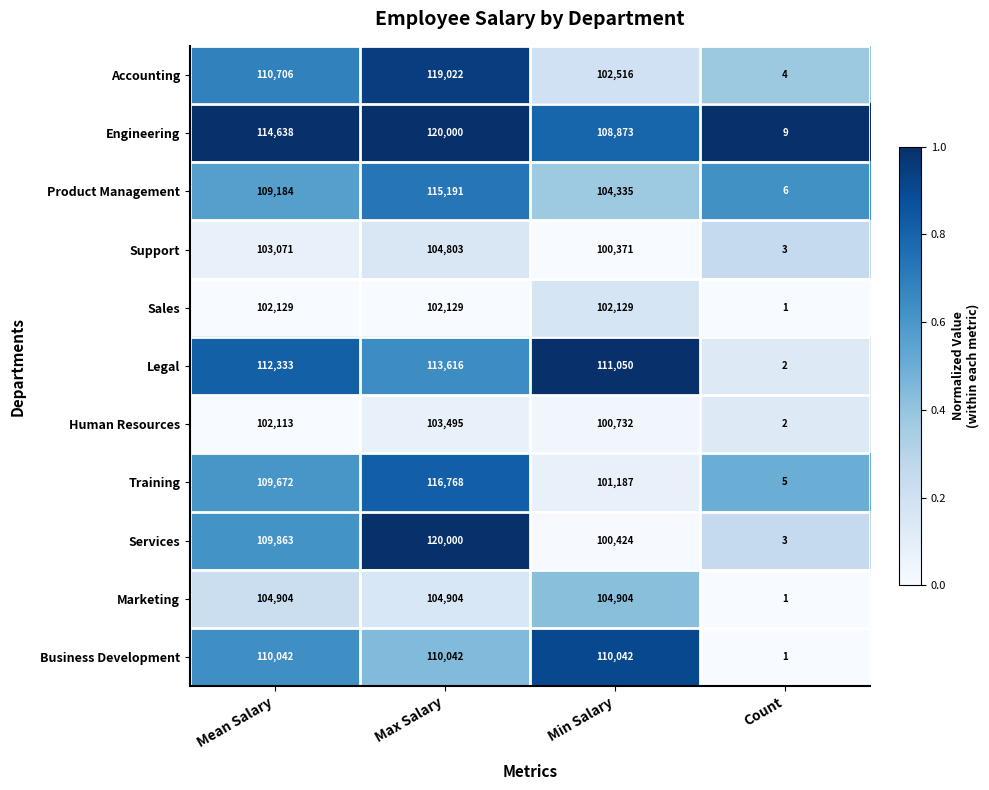

Which category has the lowest value across all series?

Count